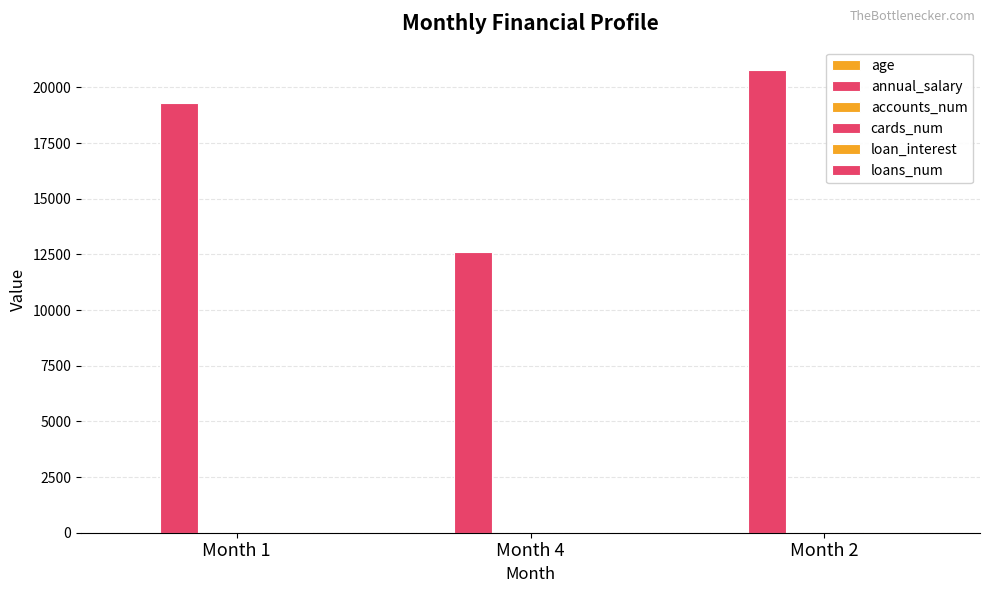

Count the number of data series in this chart.

6